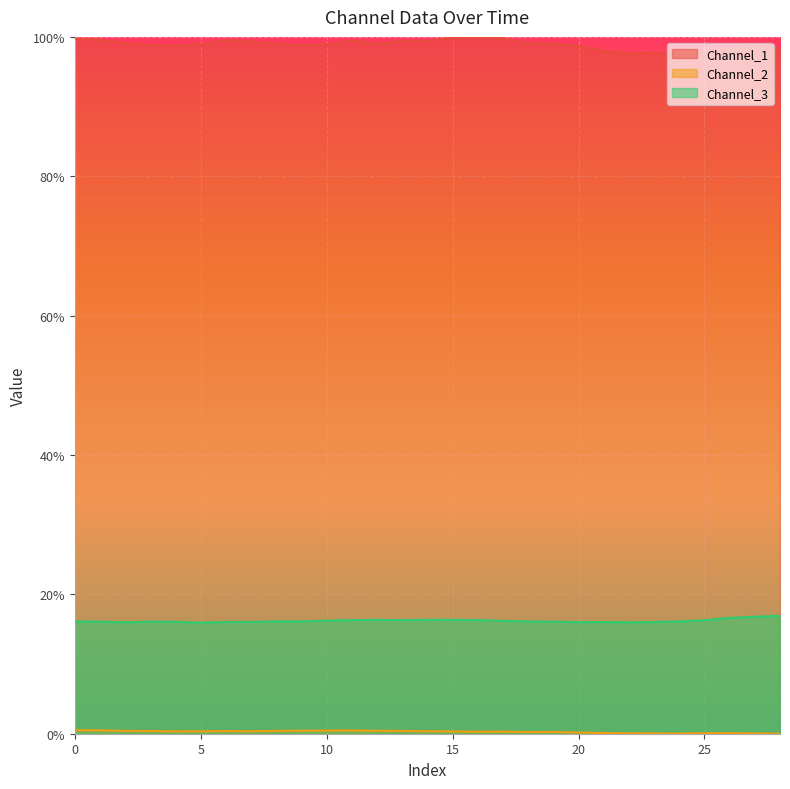

List the series in order of their peak value, highest first.

Channel_1, Channel_3, Channel_2